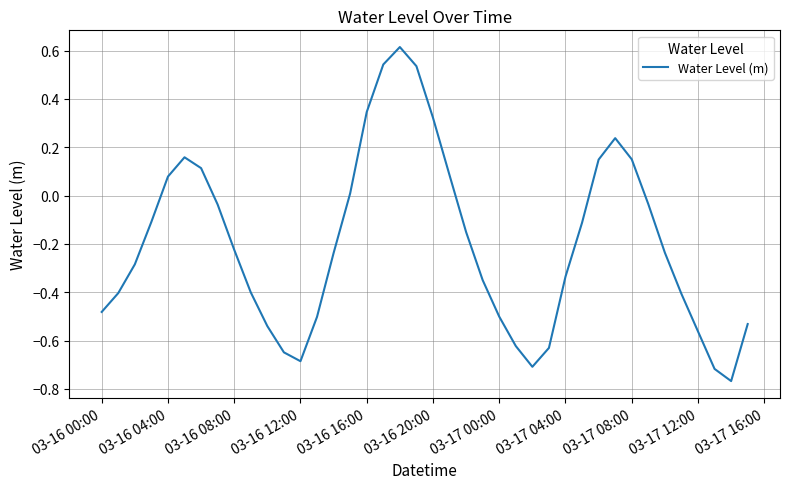

What is the maximum value shown in the chart?

0.6